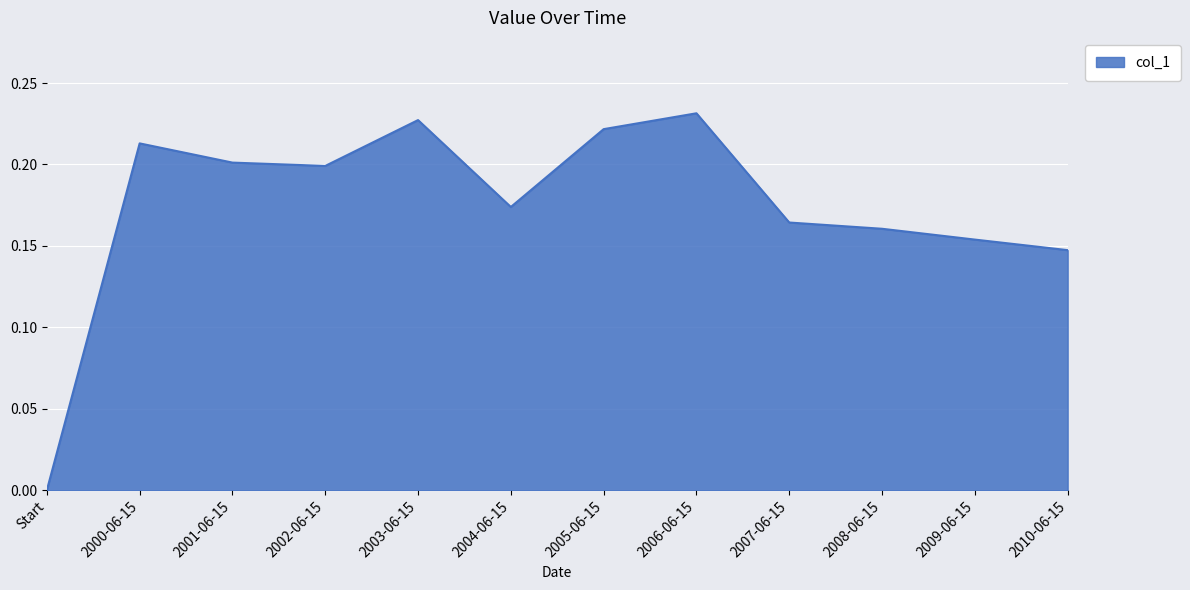

What position from the right is 2003-06-15?

8